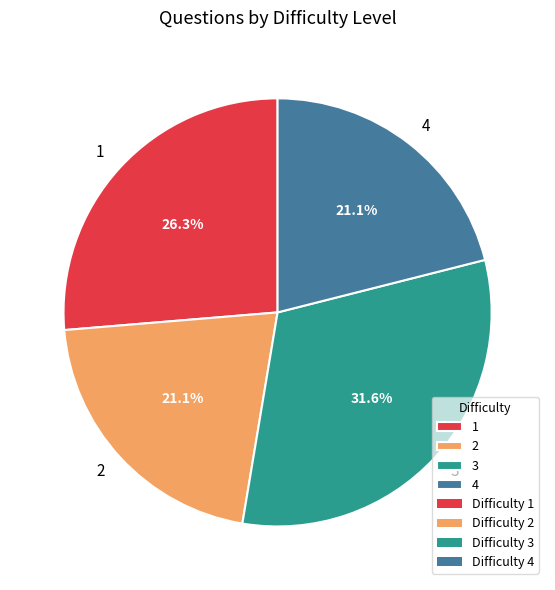

How many segments does this pie chart have?

4